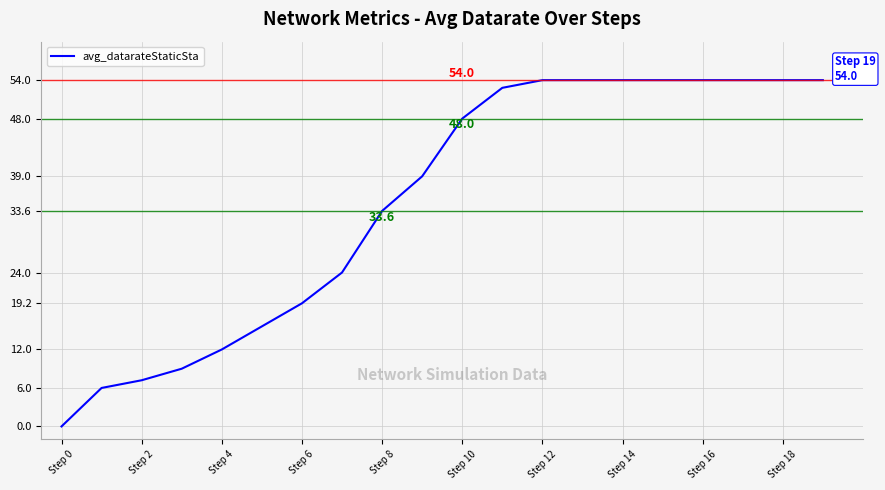

What is the maximum value shown in the chart?

54.0